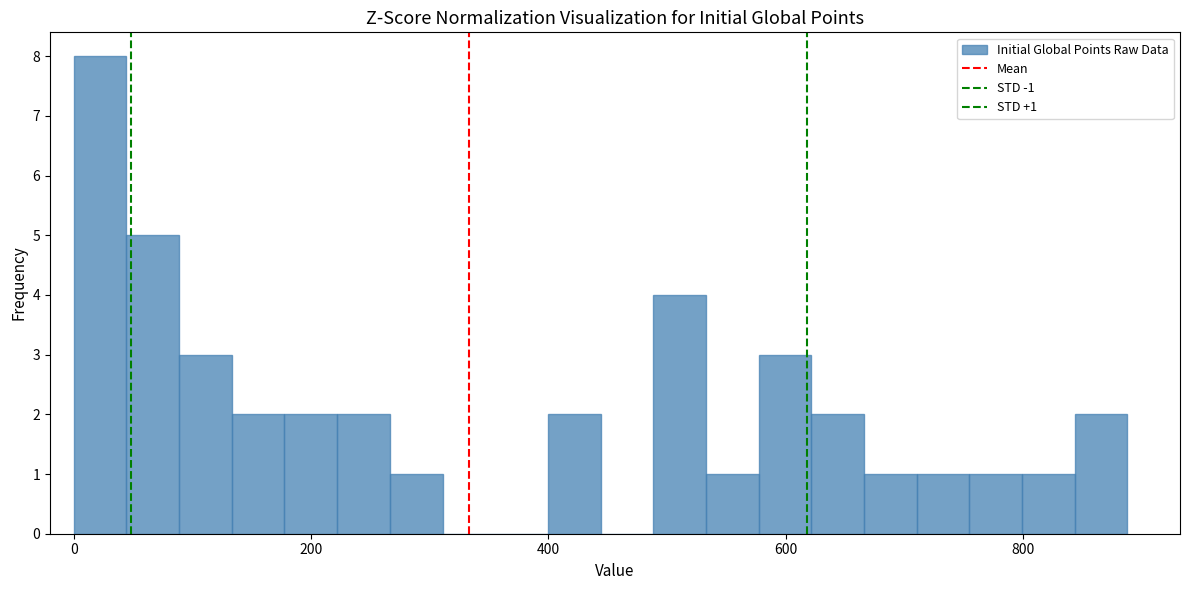

Read against the x-axis, roughly where is the centre of the tallest bar?

20